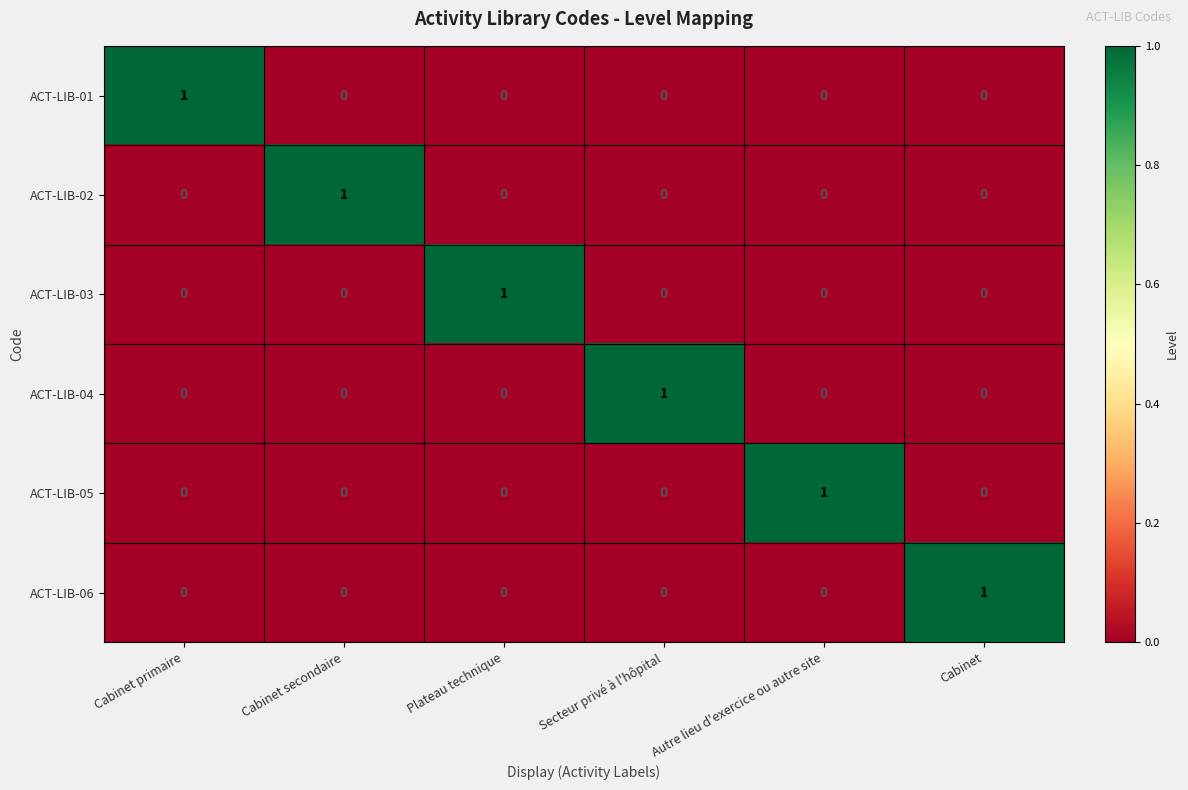

Count the ACT-LIB-02 values in the range 0 to 1.

6